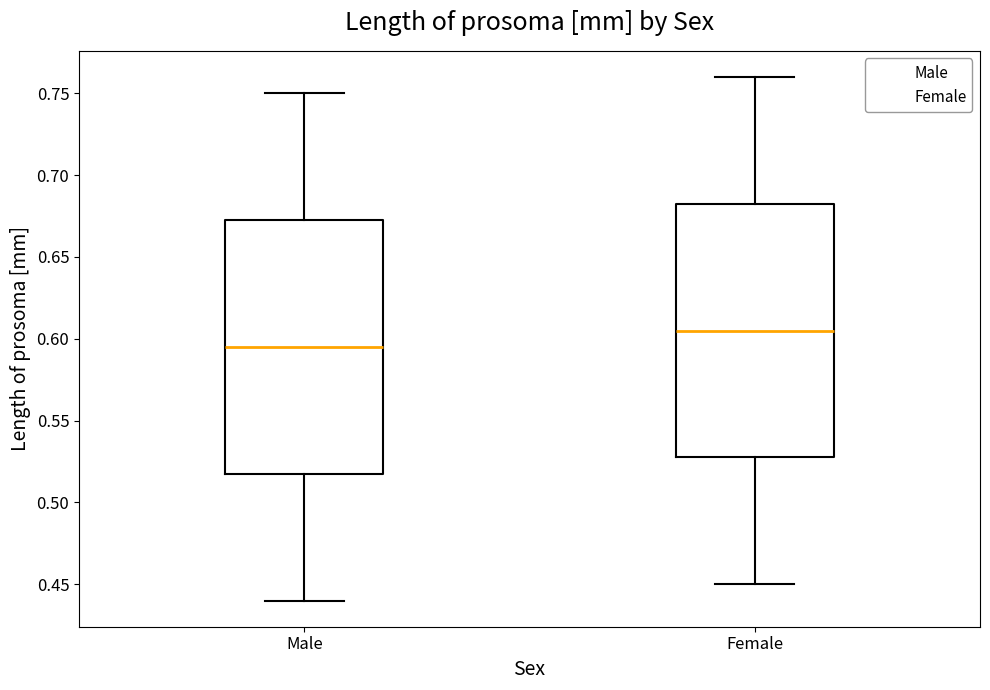

Which box has the lowest median line?

Male